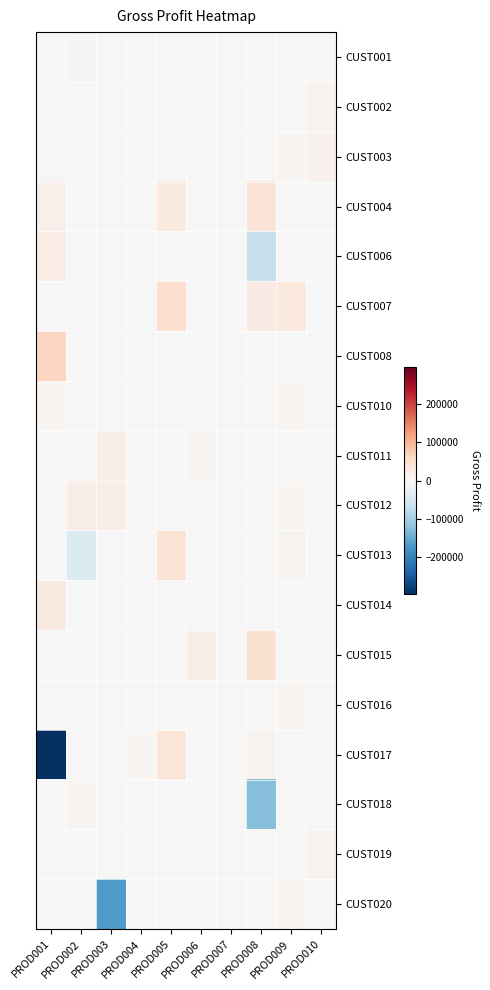

Which series has the widest spread of values?

CUST017